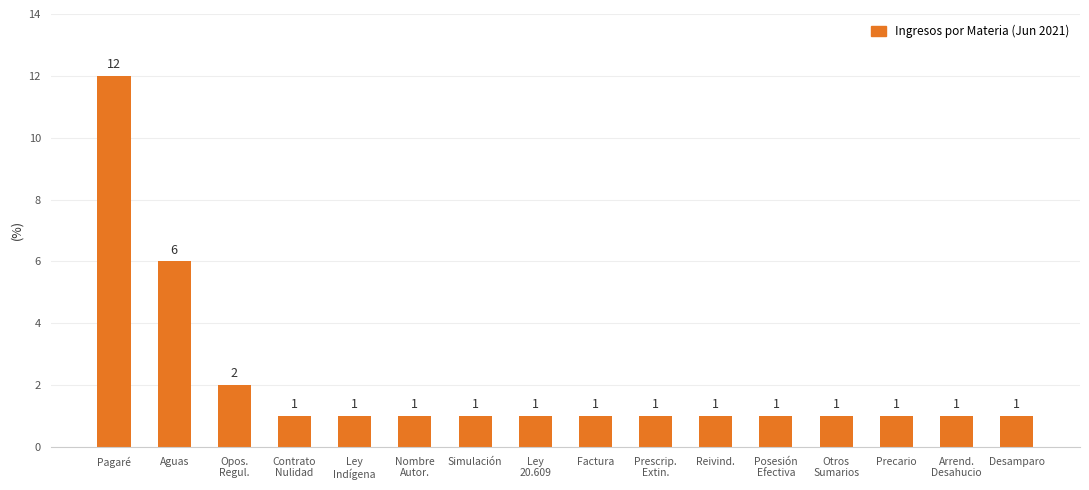

Reading left to right, extract all data points from this chart.

Pagaré=12	Aguas=6	Opos.
Regul.=2	Contrato
Nulidad=1	Ley
Indígena=1	Nombre
Autor.=1	Simulación=1	Ley
20.609=1	Factura=1	Prescrip.
Extin.=1	Reivind.=1	Posesión
Efectiva=1	Otros
Sumarios=1	Precario=1	Arrend.
Desahucio=1	Desamparo=1